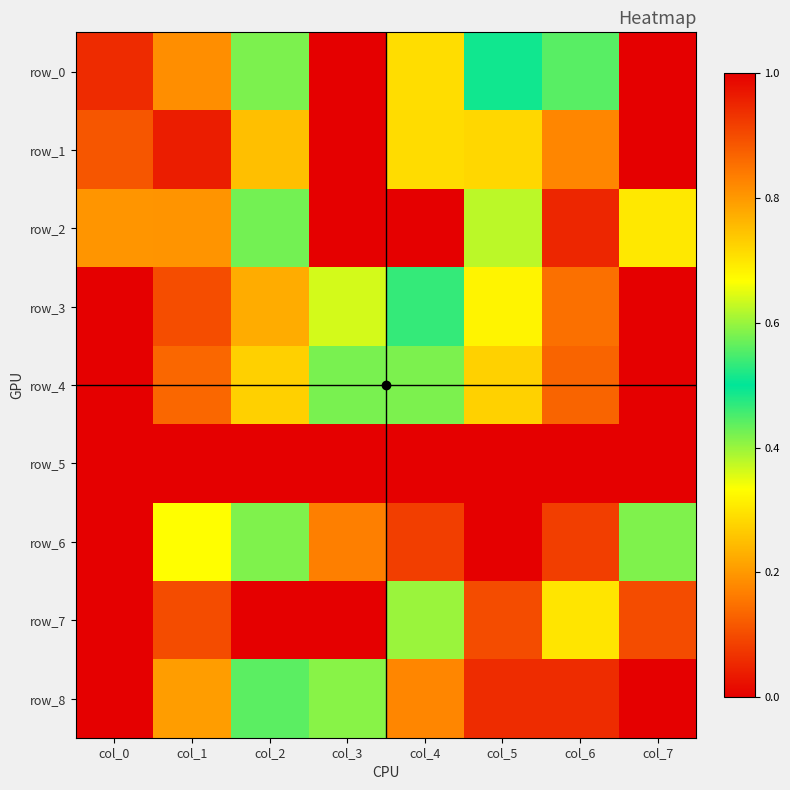

Rank the series by their maximum value, from lowest to highest.

row_0, row_1, row_2, row_3, row_4, row_5, row_6, row_7, row_8